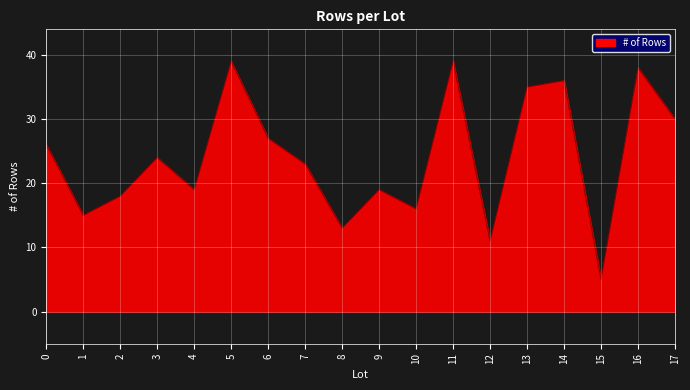

How many values are below 24?

9